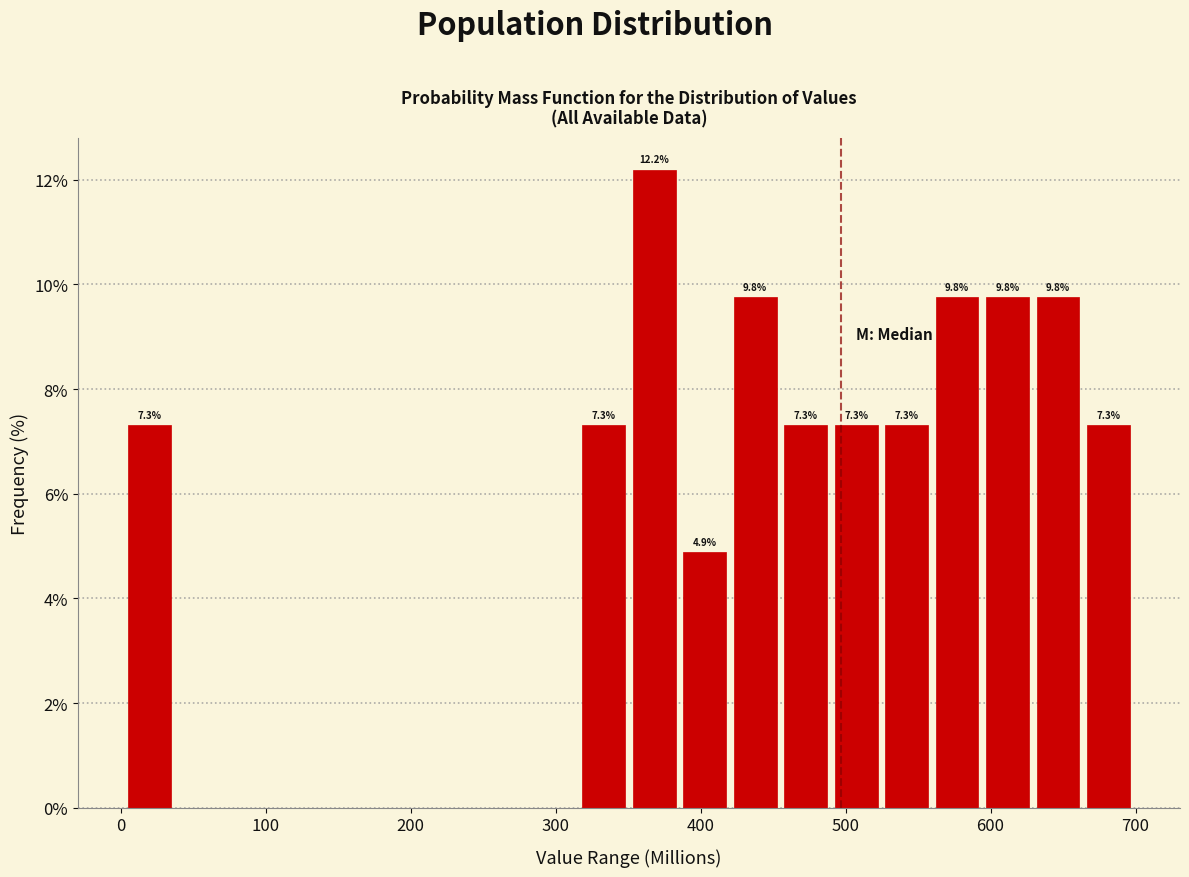

Read against the x-axis, roughly where is the centre of the tallest bar?

370